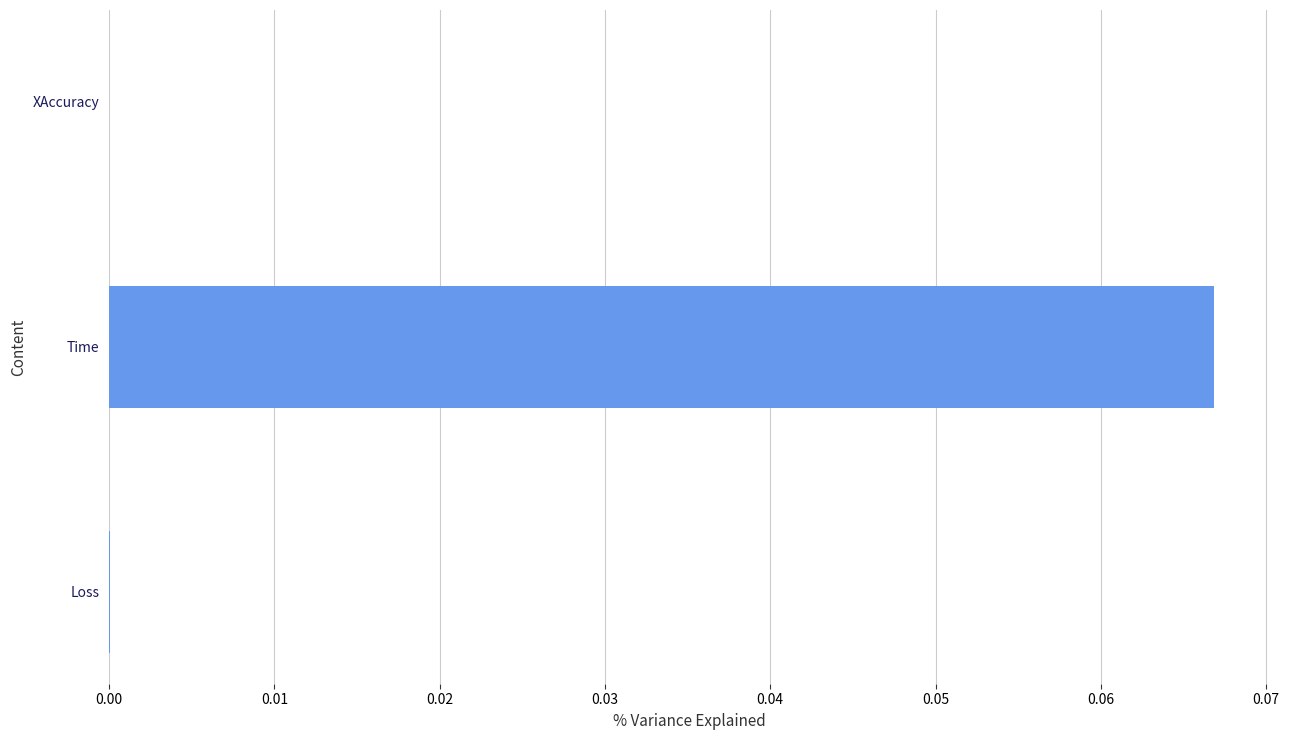

The value at Loss is 0.0. True or false?

True